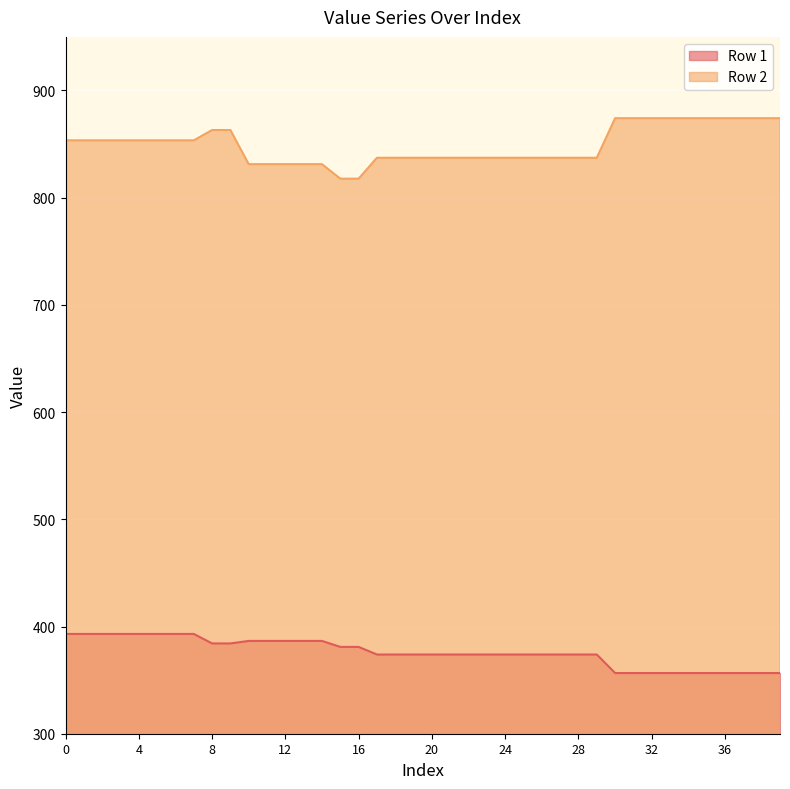

Which label corresponds to the smallest value in the chart?

30